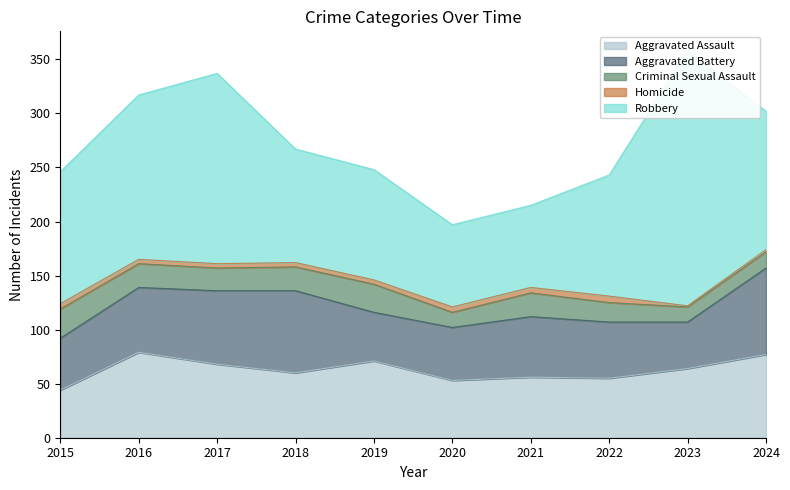

Where is the first local maximum for Aggravated Battery?

2018